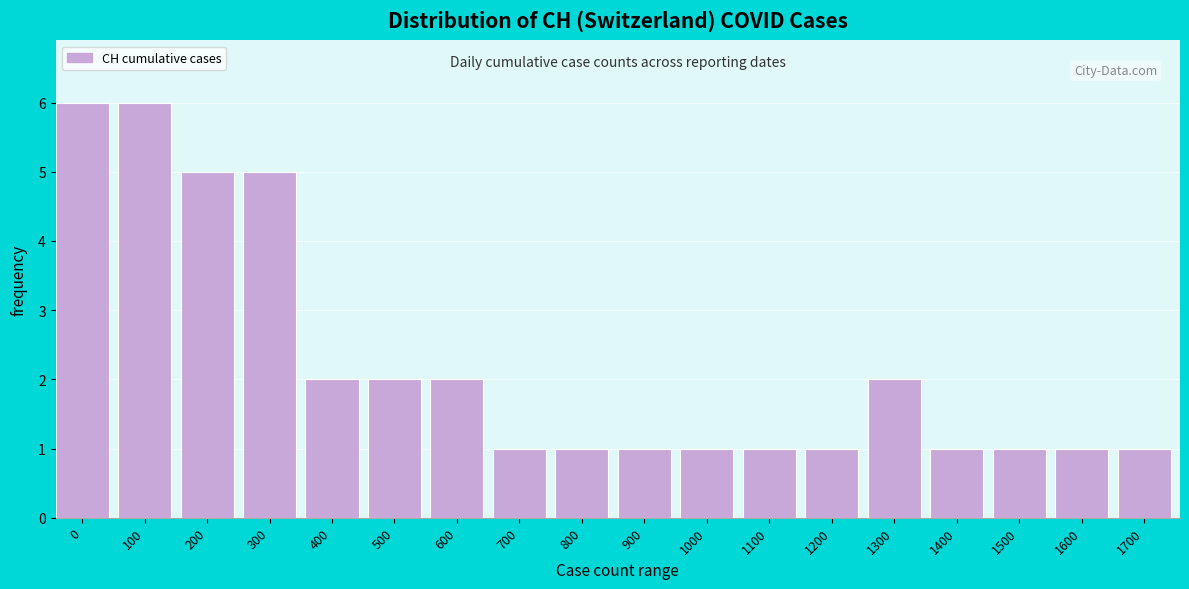

Reading left to right, extract all data points from this chart.

0=6	100=6	200=5	300=5	400=2	500=2	600=2	700=1	800=1	900=1	1000=1	1100=1	1200=1	1300=2	1400=1	1500=1	1600=1	1700=1